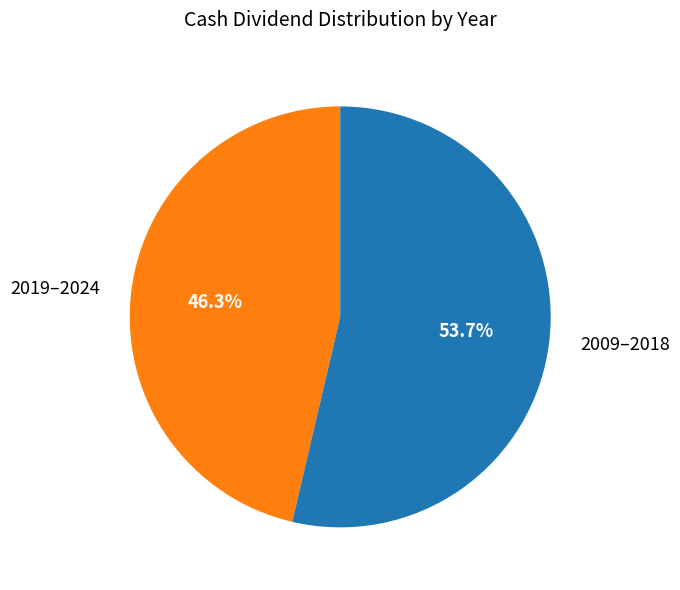

What is the ratio of the value at 2019–2024 to the value at 2009–2018?

0.9